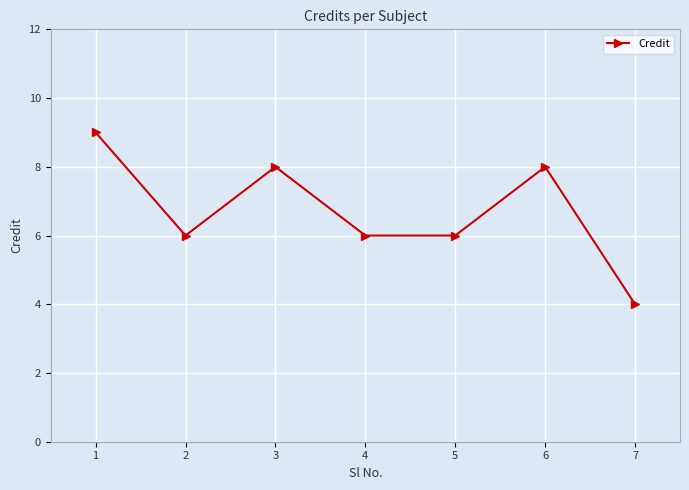

Read the value at 2.

6